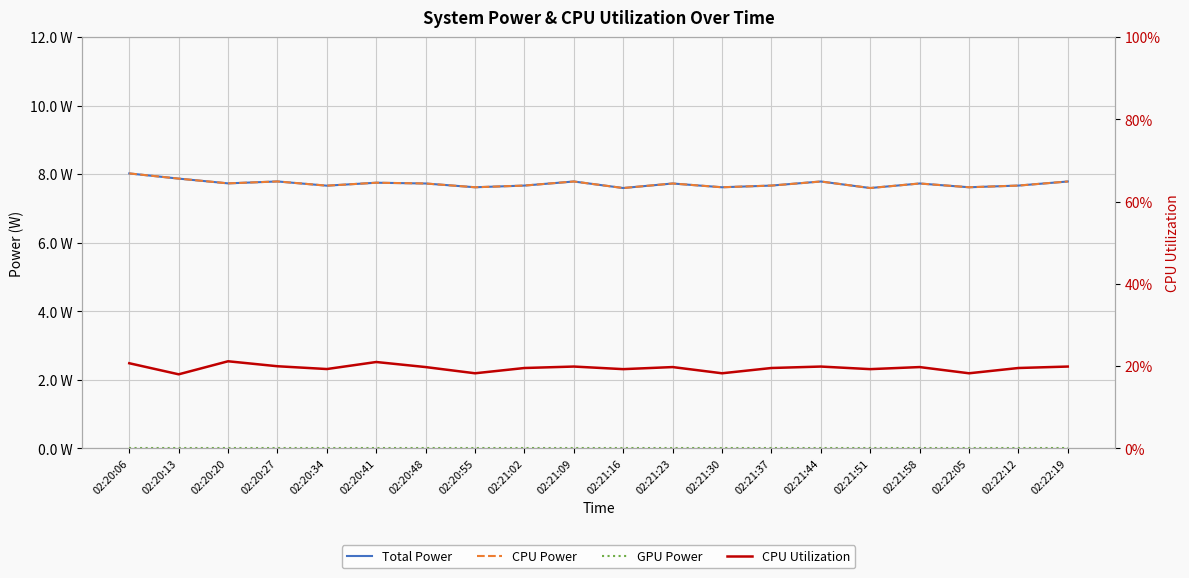

Read the Total Power value at 02:20:27.

7.8